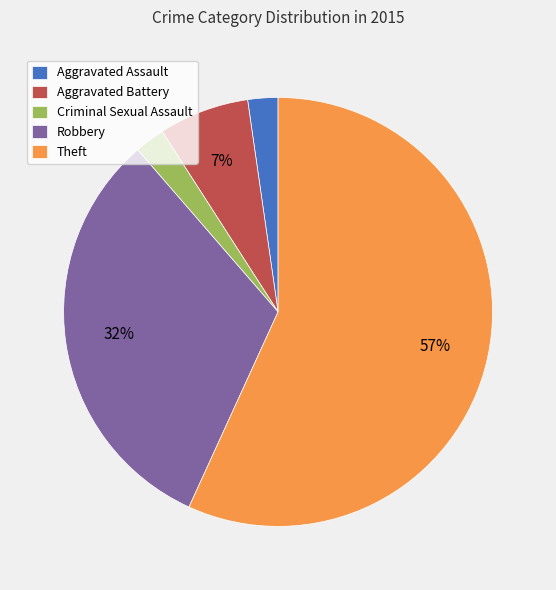

Is there any slice that represents more than half of the pie?

Yes